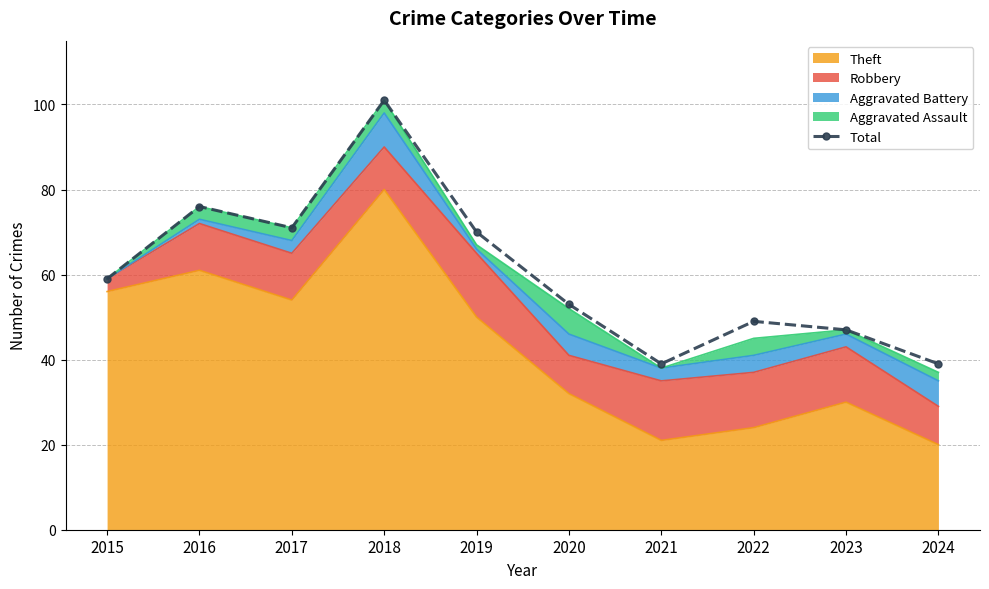

List the labels in order of value, largest first.

2018, 2016, 2017, 2019, 2015, 2020, 2022, 2023, 2021, 2024